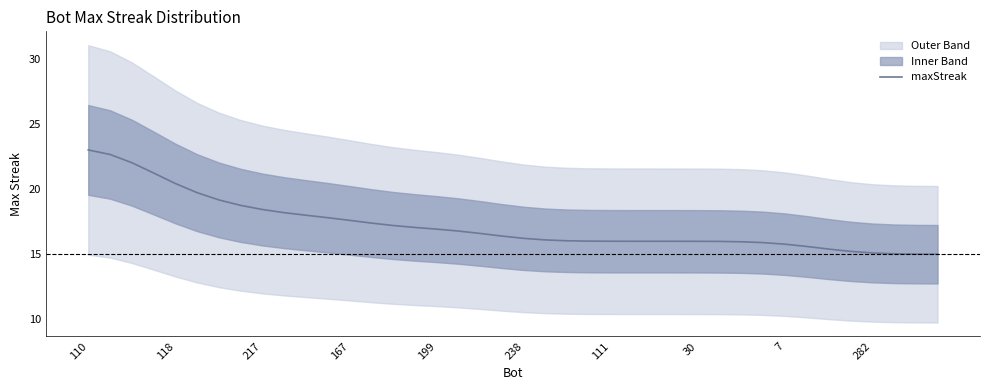

Where does the data first go above 16?

110